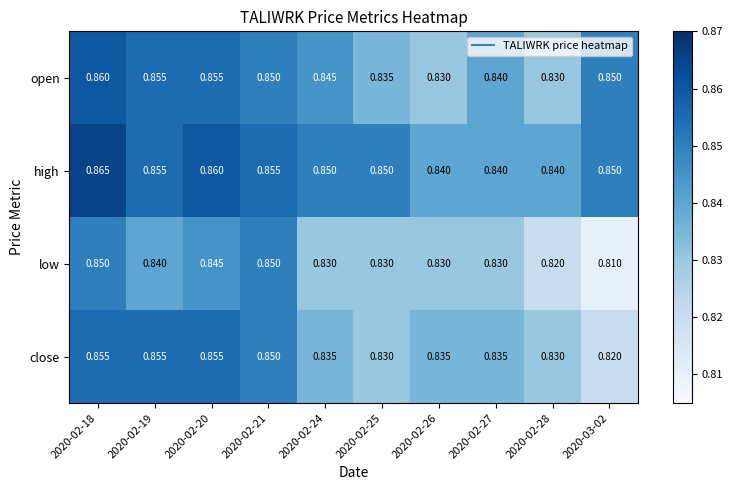

Which series has the largest total across all categories?

high